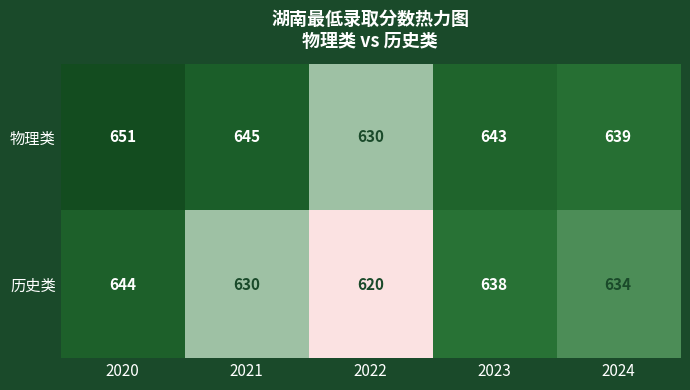

What is the sum of all 历史类 values?

3166